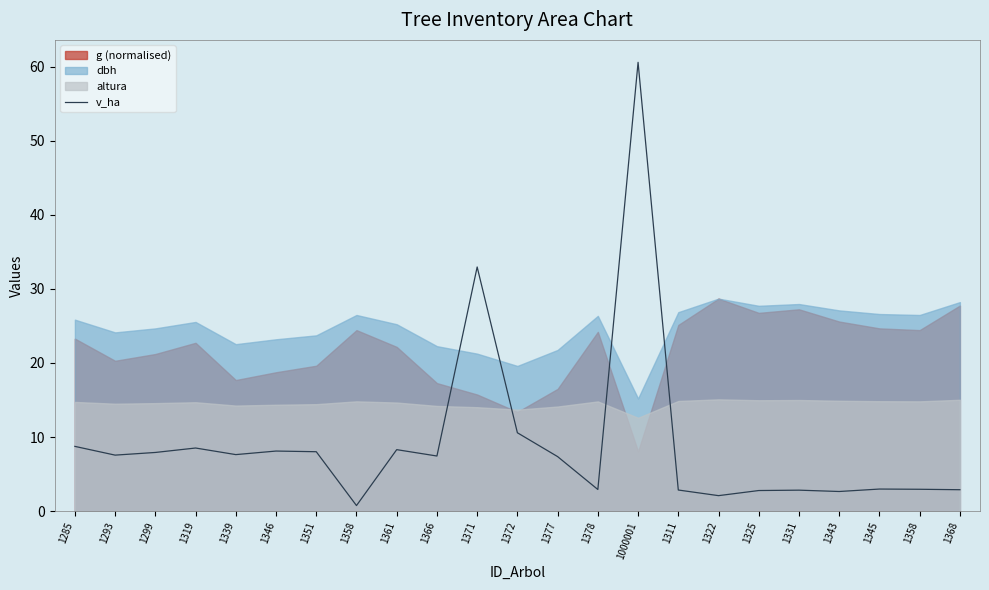

Rank the categories by value from highest to lowest.

1000001, 1371, 1372, 1285, 1319, 1361, 1346, 1351, 1299, 1339, 1293, 1366, 1377, 1345, 1358, 1378, 1368, 1311, 1331, 1325, 1343, 1322, 1358